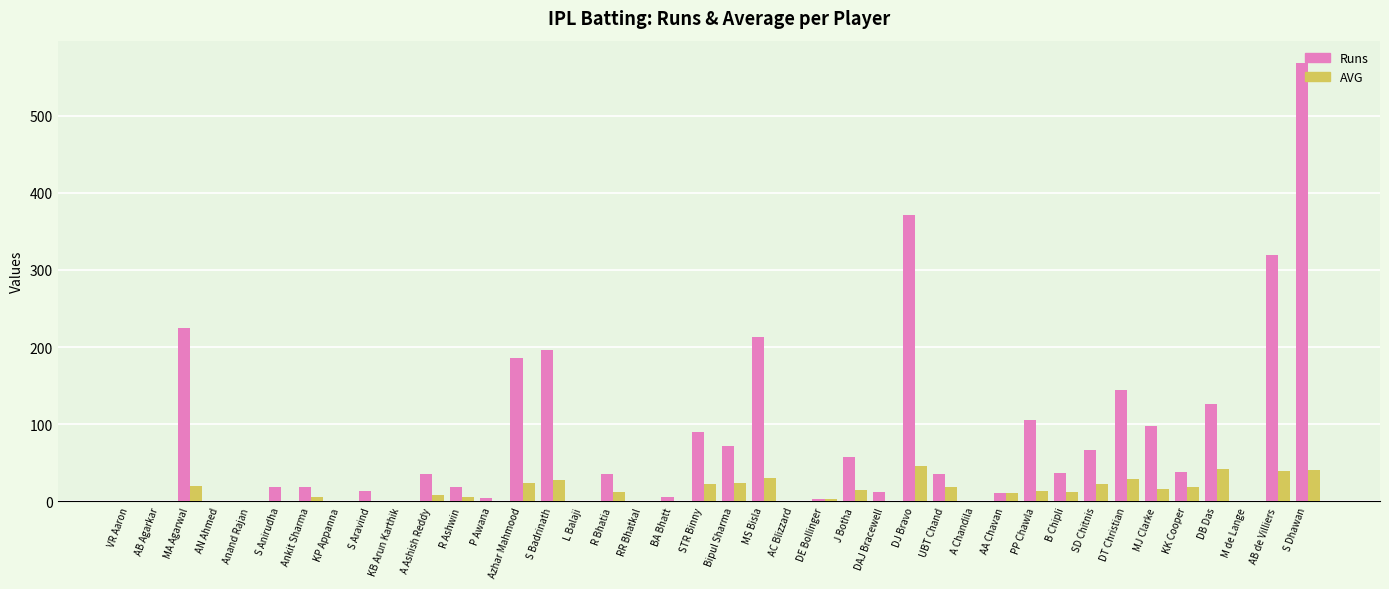

The value of Runs at KP Appanna is 0.0. True or false?

True